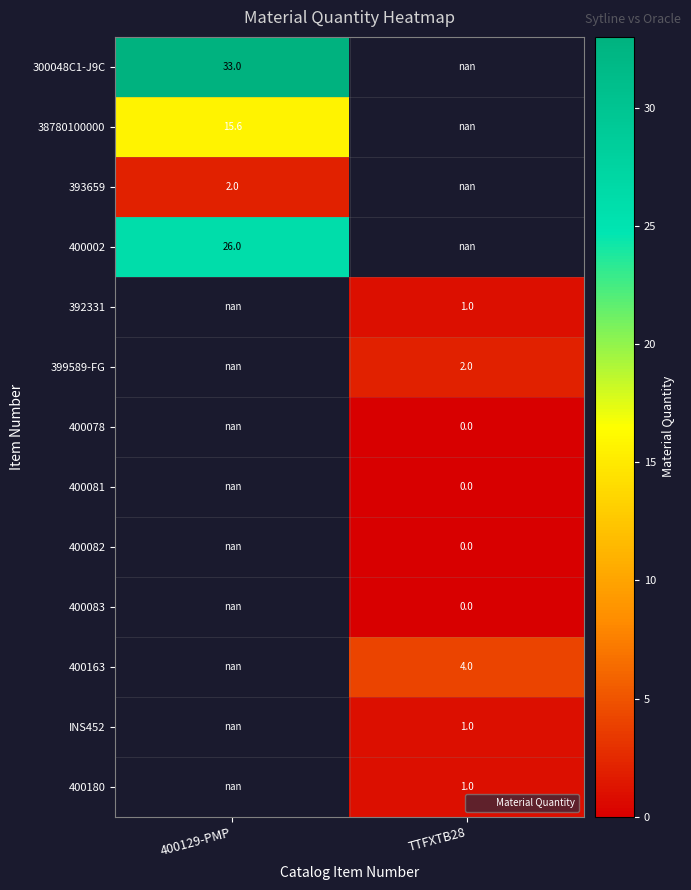

How many series are shown in this chart?

13